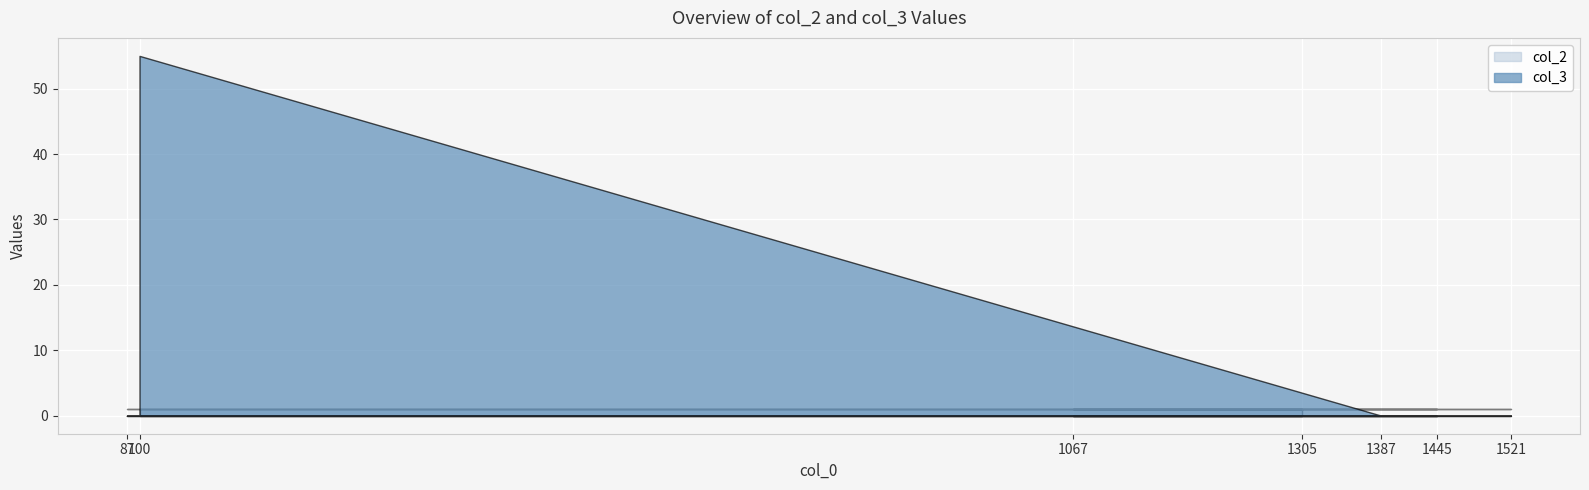

How many data points does each series have?

7